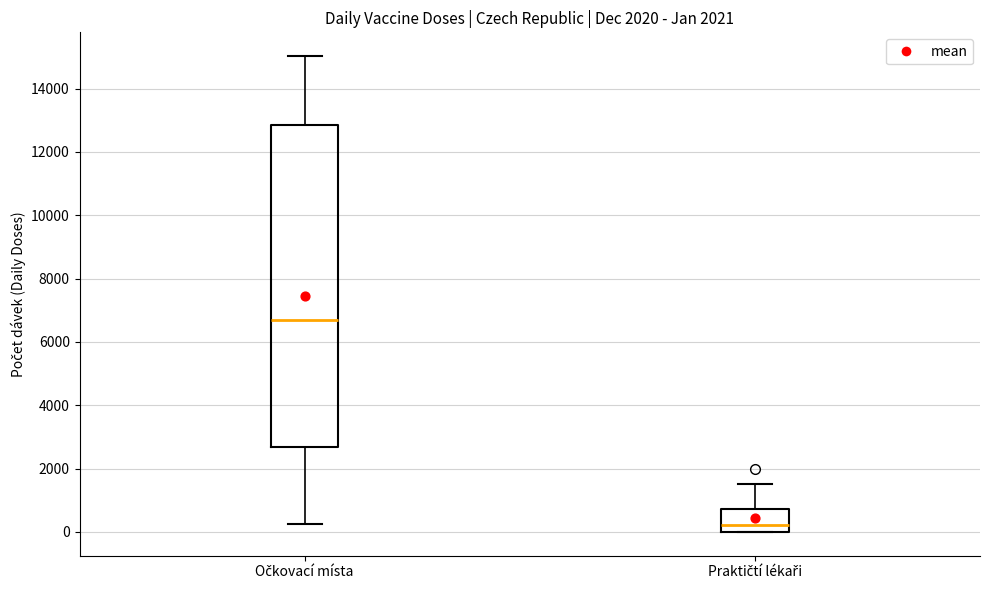

Reading left to right, transcribe this box plot: for each box, give where its median line is, the range the box spans, and where its two whiskers end, as read against the y-axis. The values are not printed on the chart, so give them approximately, as read against the axis.

Očkovací místa: median 6600, box 2600 to 12800, whiskers 200 to 15000
Praktičtí lékaři: median 200, box 0 to 800, whiskers 0 to 1600